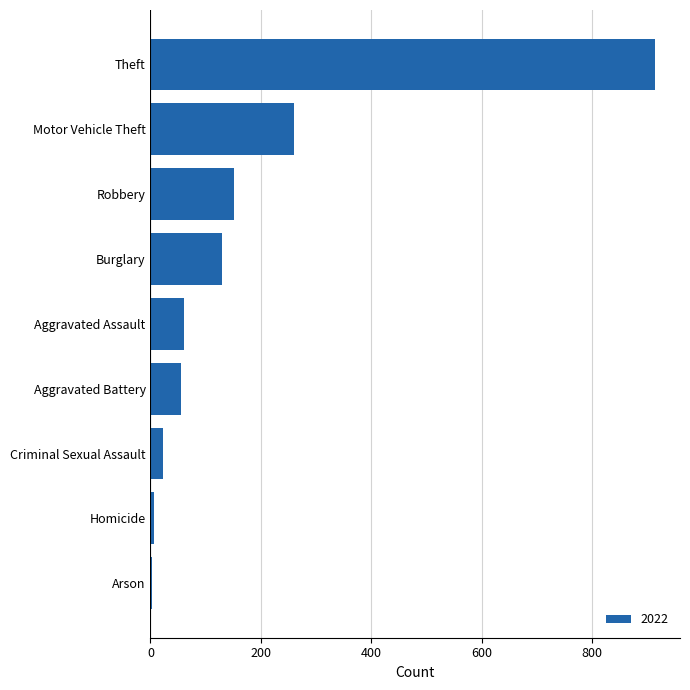

Reading top to bottom, extract all data points from this chart.

Theft=914	Motor Vehicle Theft=261	Robbery=151	Burglary=129	Aggravated Assault=61	Aggravated Battery=56	Criminal Sexual Assault=23	Homicide=7	Arson=3